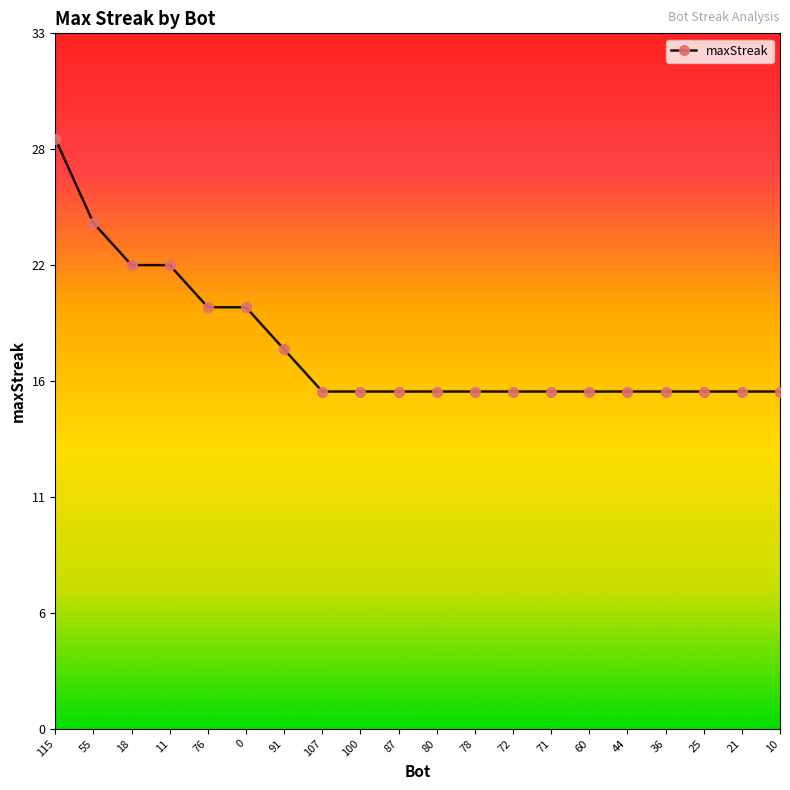

True or false: the data shows 18 at 91.

True